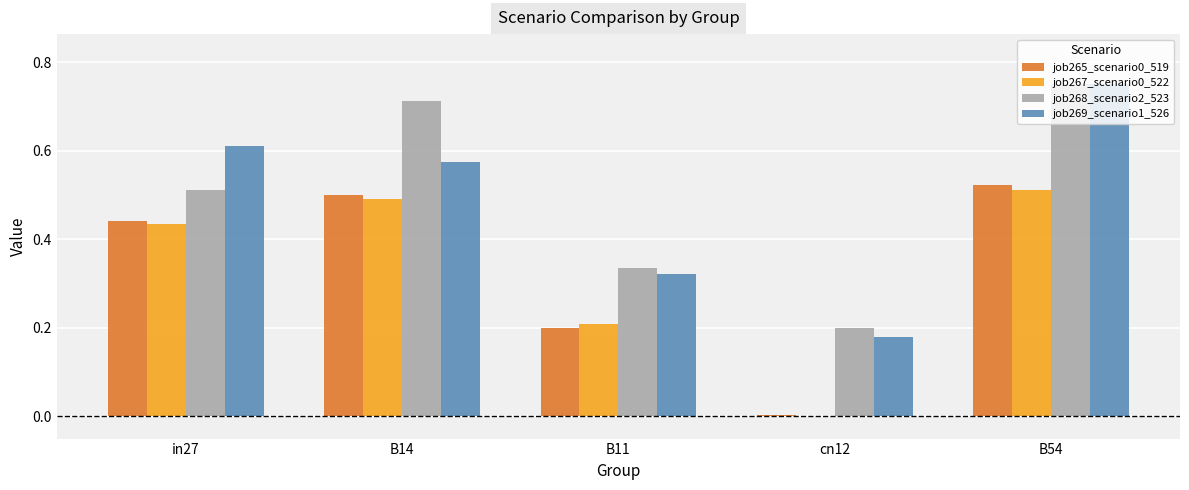

How many job269_scenario1_526 values are between 0 and 1?

5